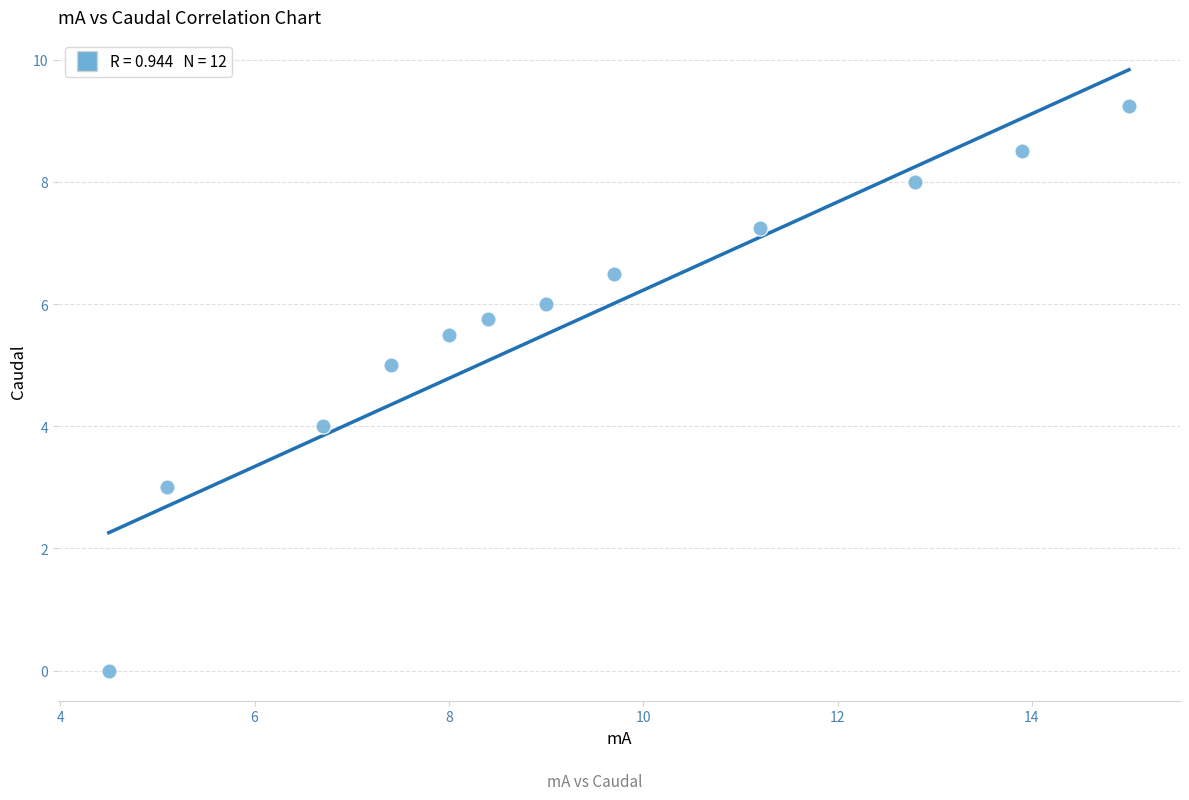

What is the average X value?

9.3